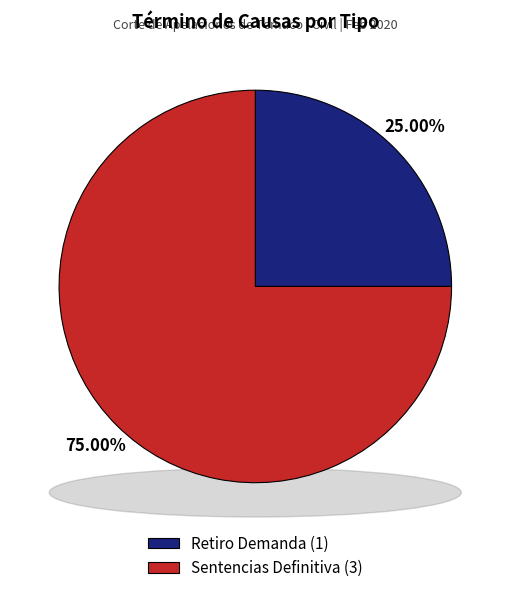

Which has a higher value, Sentencias Definitiva or Retiro Demanda?

Sentencias Definitiva